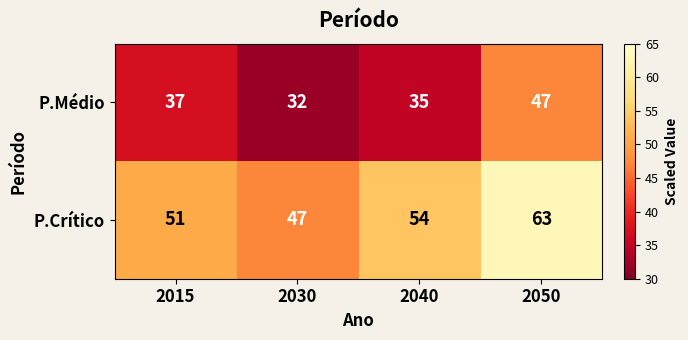

Read the P.Médio value at 2040.

35